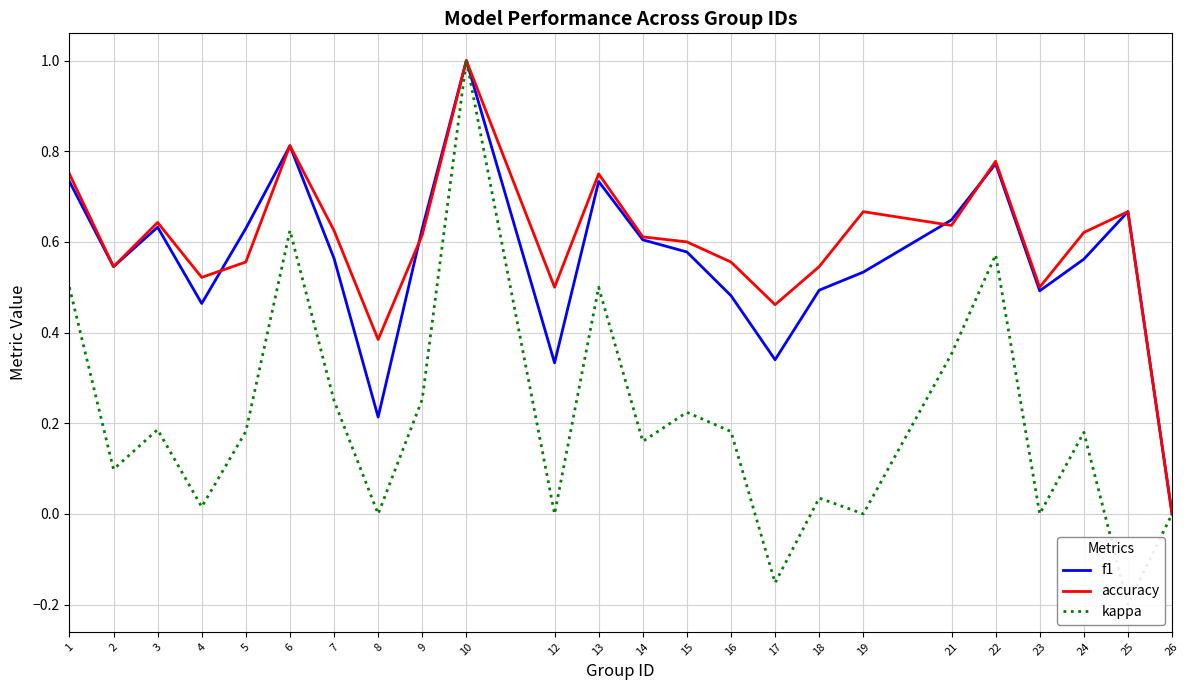

At how many categories does at least one series exceed 0?

23